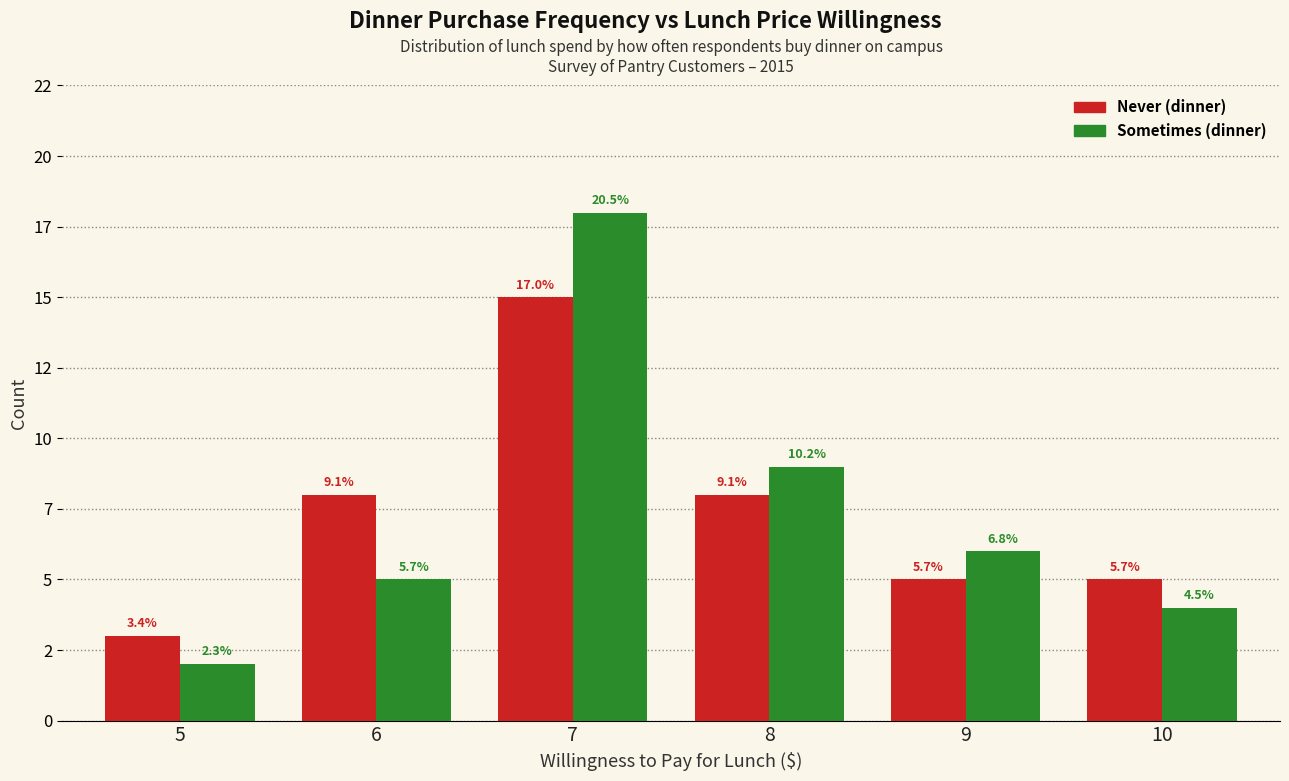

Reading left to right, what are all the values shown in this chart?

Never: 5=3	6=8	7=15	8=8	9=5	10=5
Sometimes: 5=2	6=5	7=18	8=9	9=6	10=4